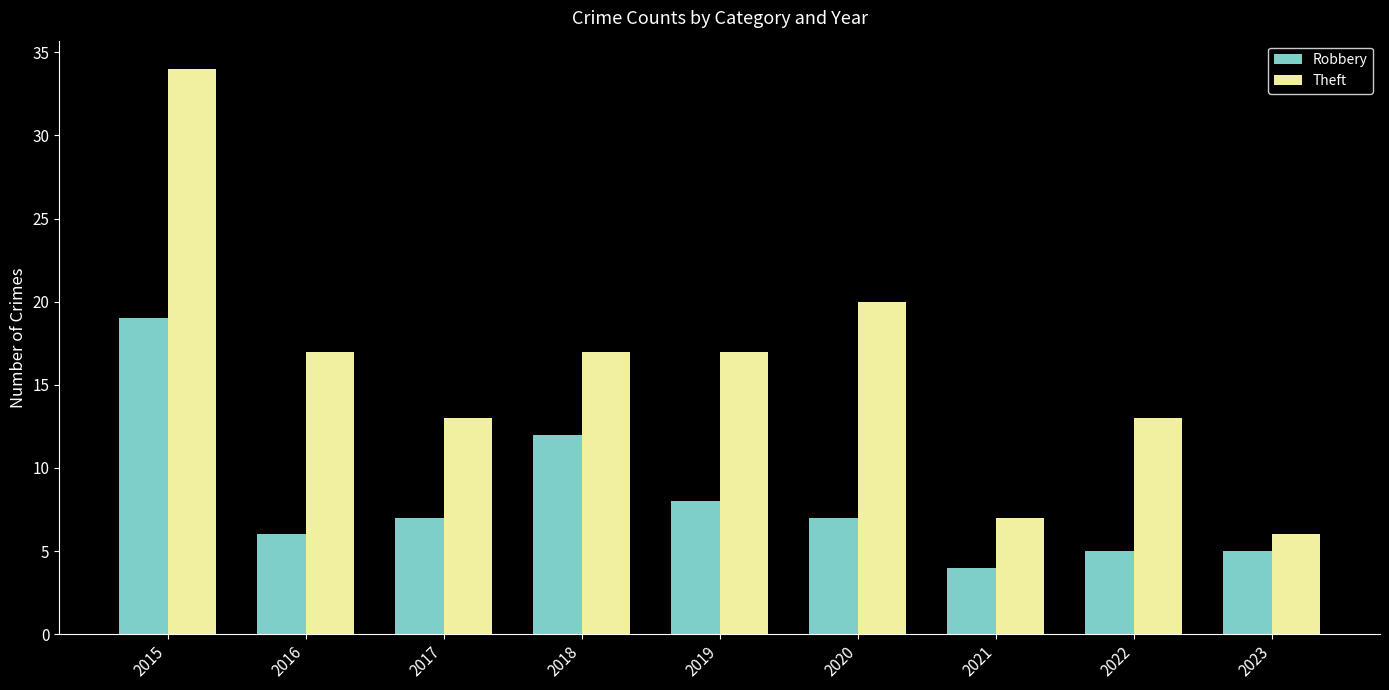

Does the chart contain any negative values?

No